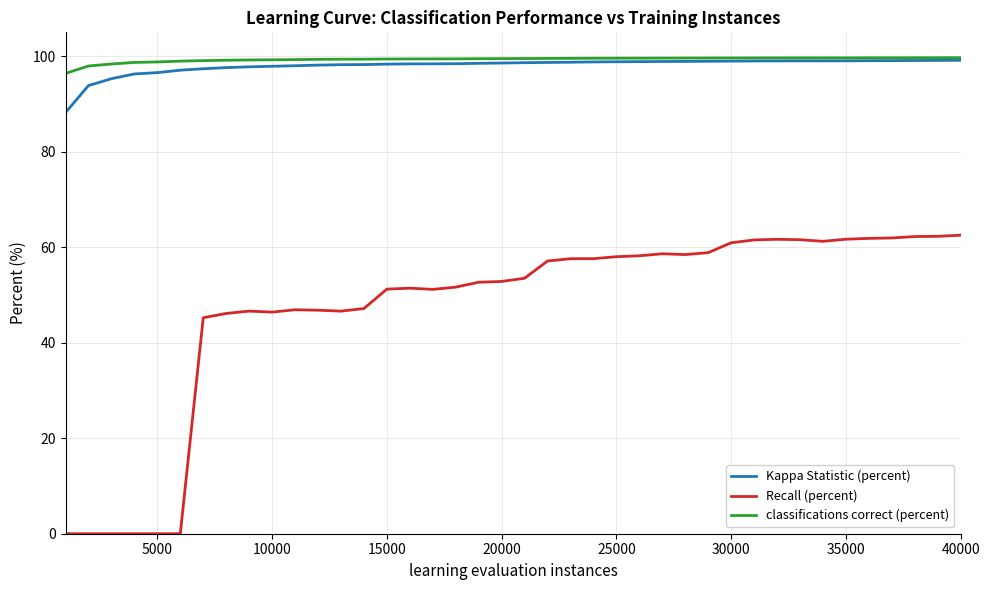

What is the maximum value shown in the chart?

99.7